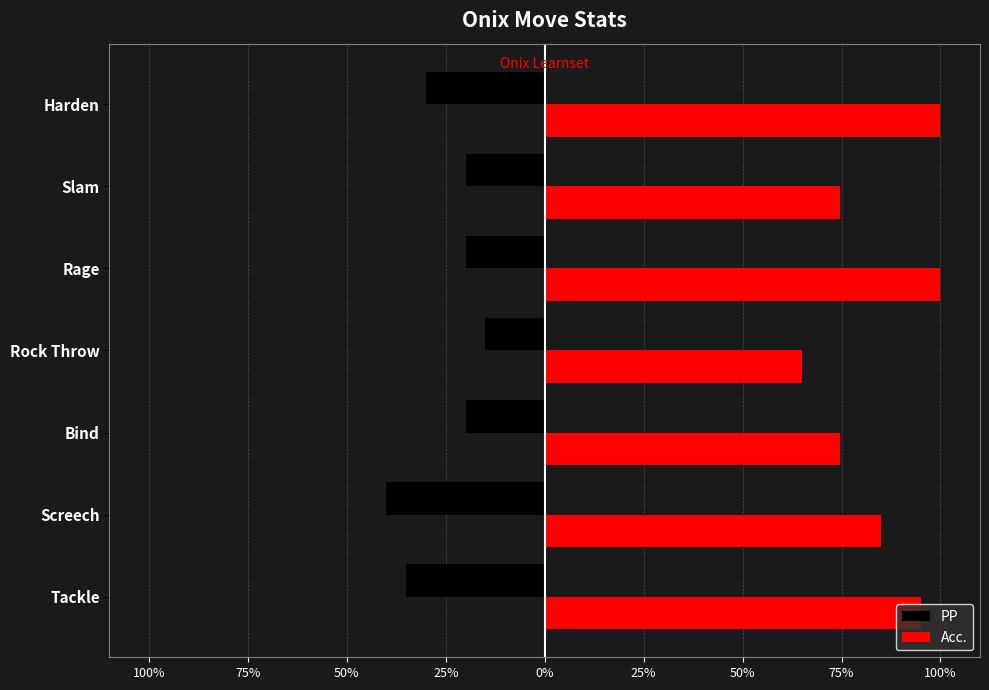

What are all the series names shown in the legend?

PP, Acc.